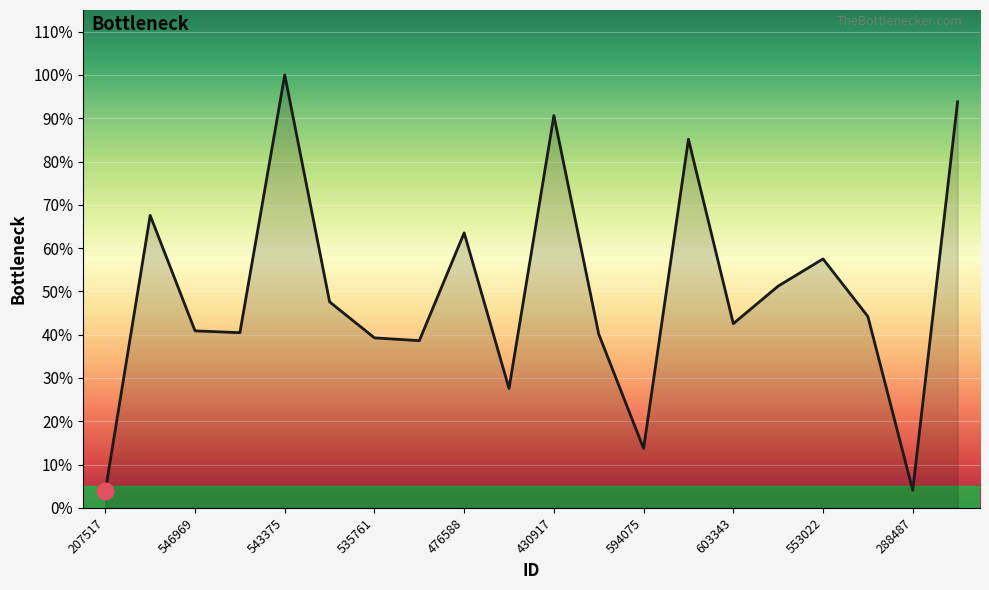

What is the difference between the maximum and second lowest values?

1581.9